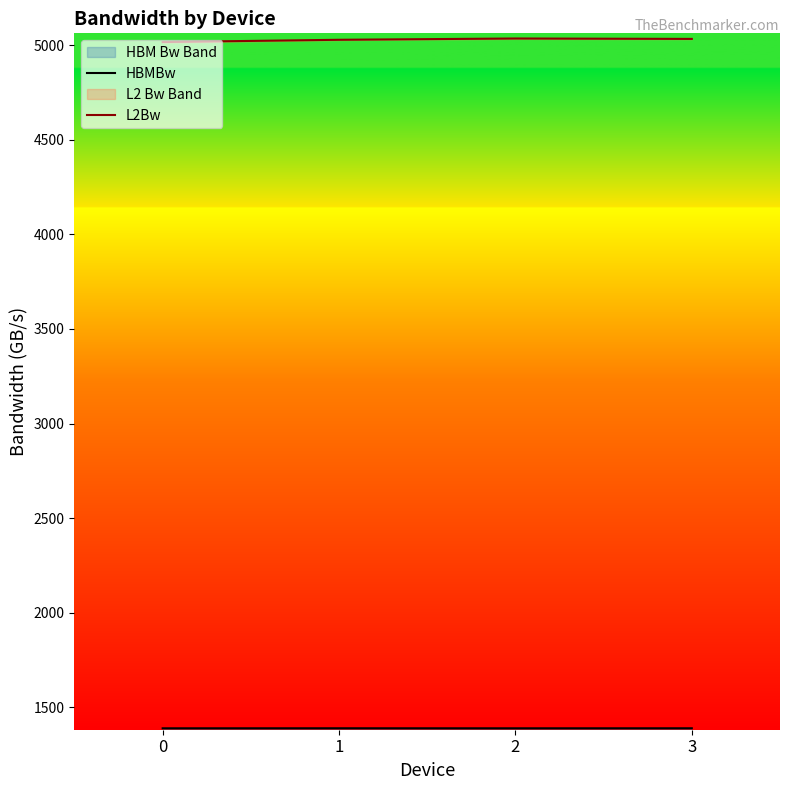

Is it true that L2Bw equals 5028.8 at 1?

True